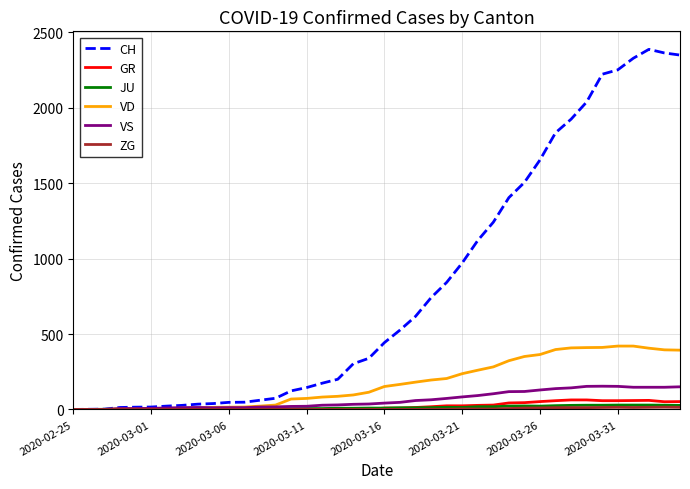

Which series has the widest spread of values?

CH